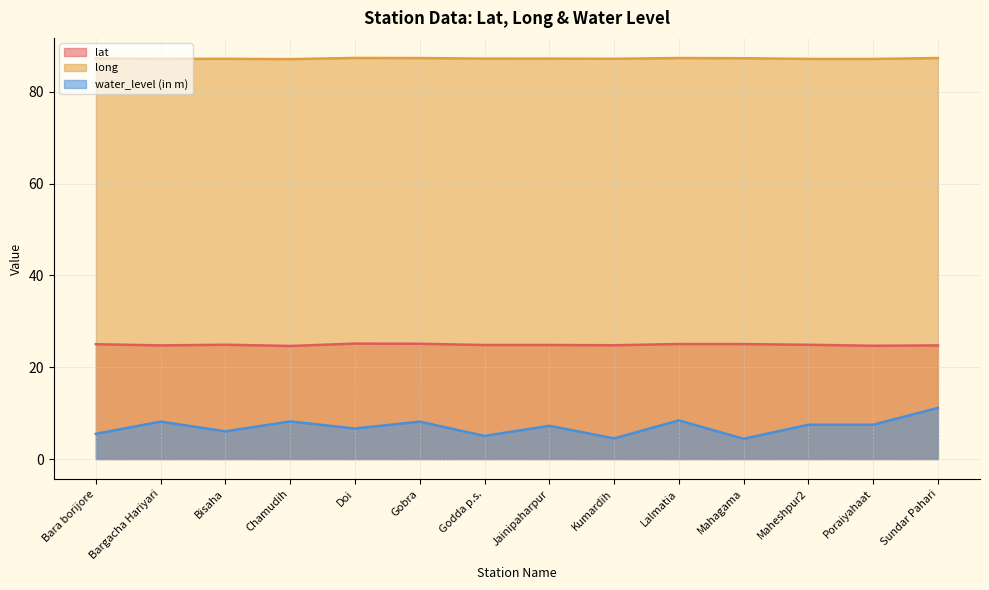

How many lines are shown in the chart?

3